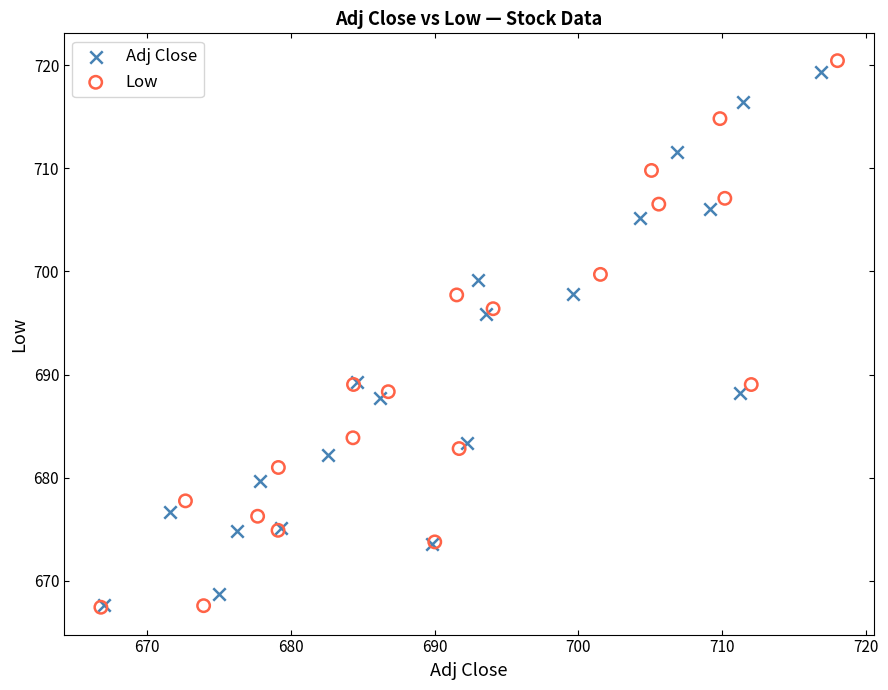

Which series has the widest spread of Y values?

Low